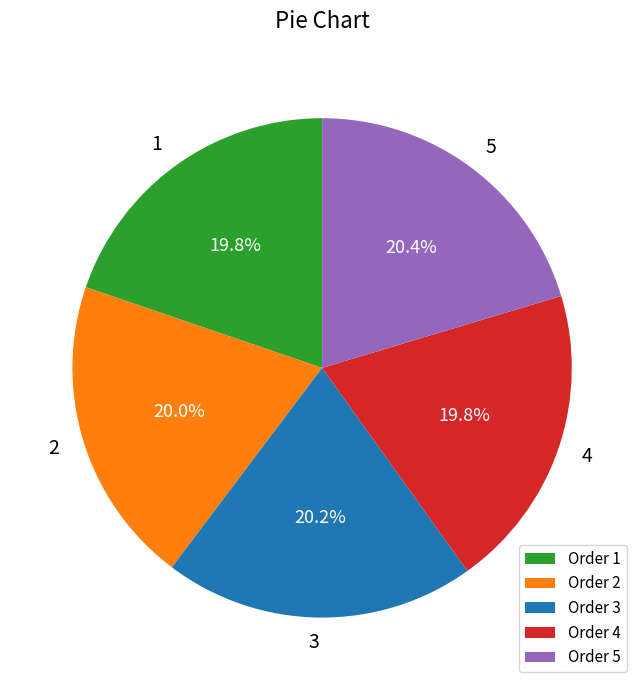

How many slices are in this pie chart?

5